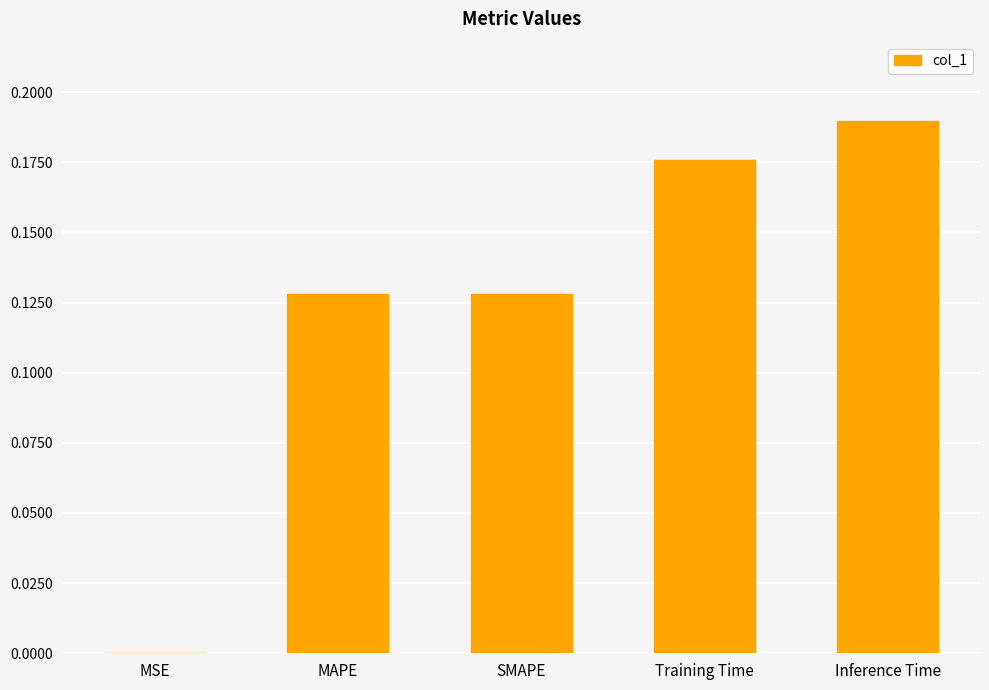

Which has a higher value, Training Time or MAPE?

Training Time